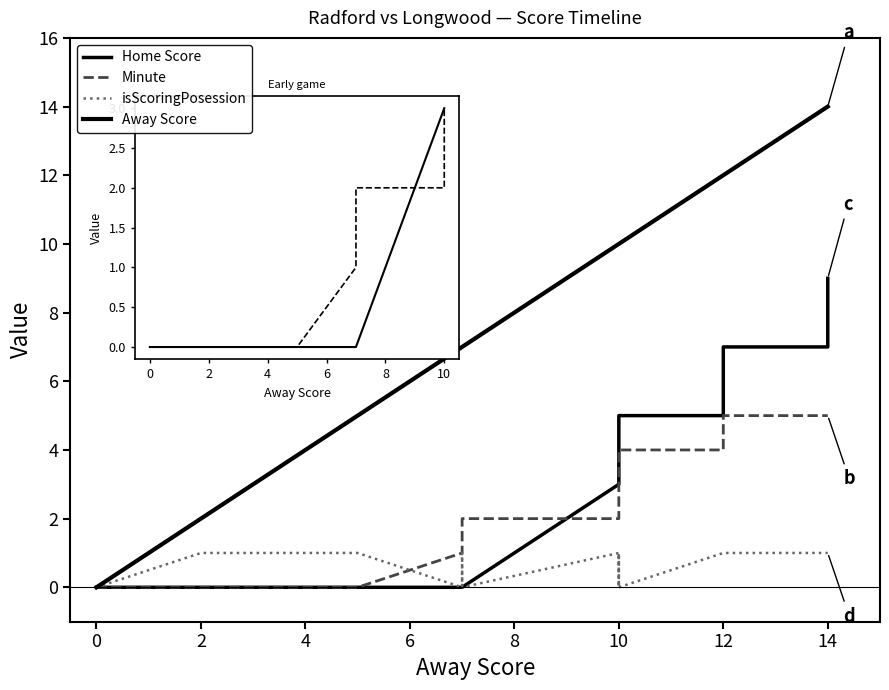

Count the isScoringPosession values in the range 0 to 1.

25